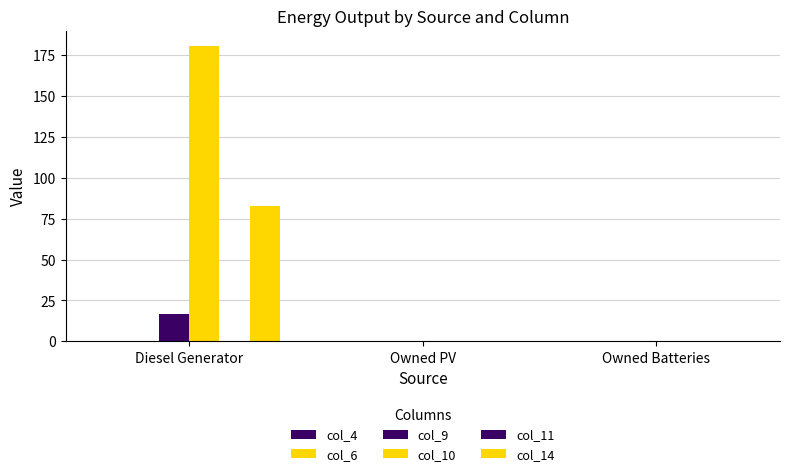

Which has a higher value, Owned Batteries or Owned PV?

Owned Batteries